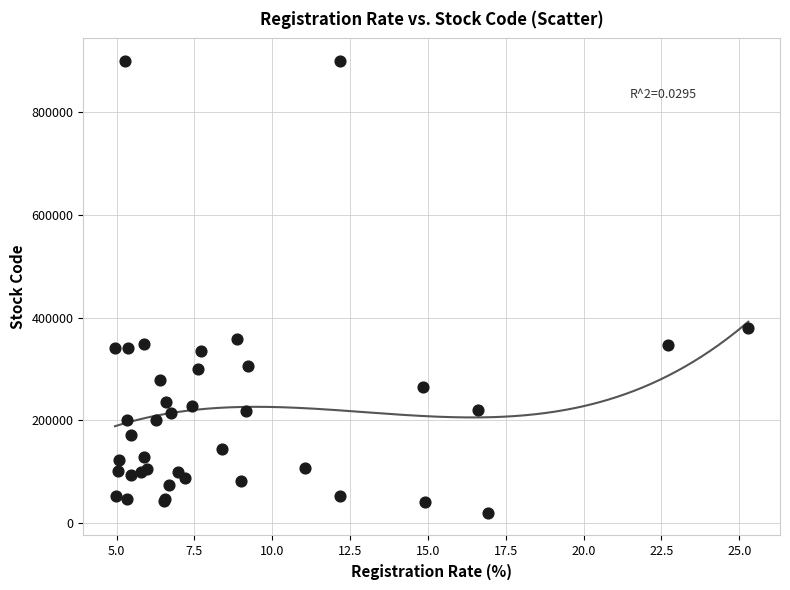

What Y value in the scatter plot is closest to 460040?

380540